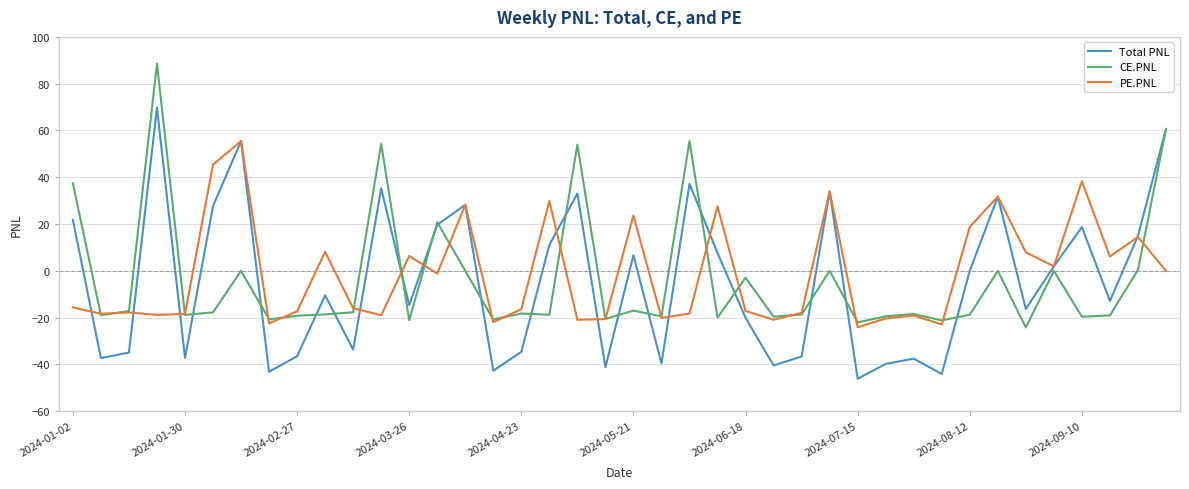

Rank the series by their maximum value, from lowest to highest.

PE.PNL, Total PNL, CE.PNL